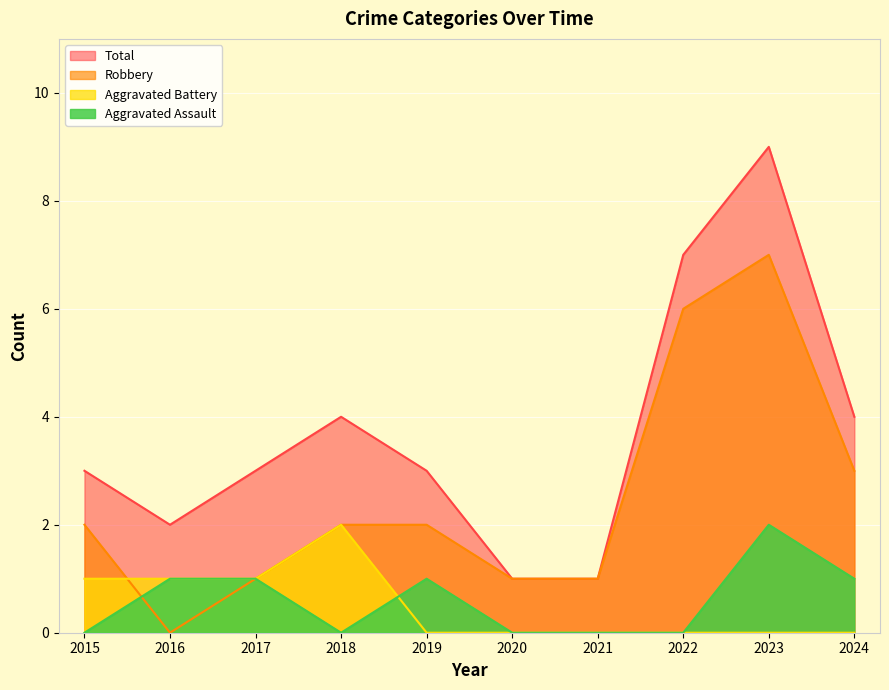

What is the difference between the second highest and minimum values in the Robbery series?

6